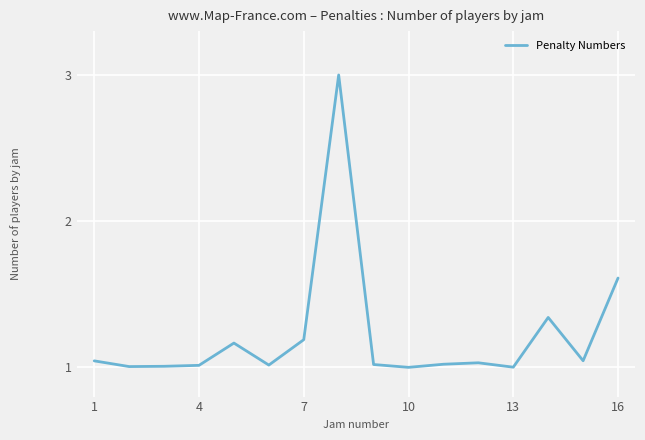

What is the maximum value shown in the chart?

3.0